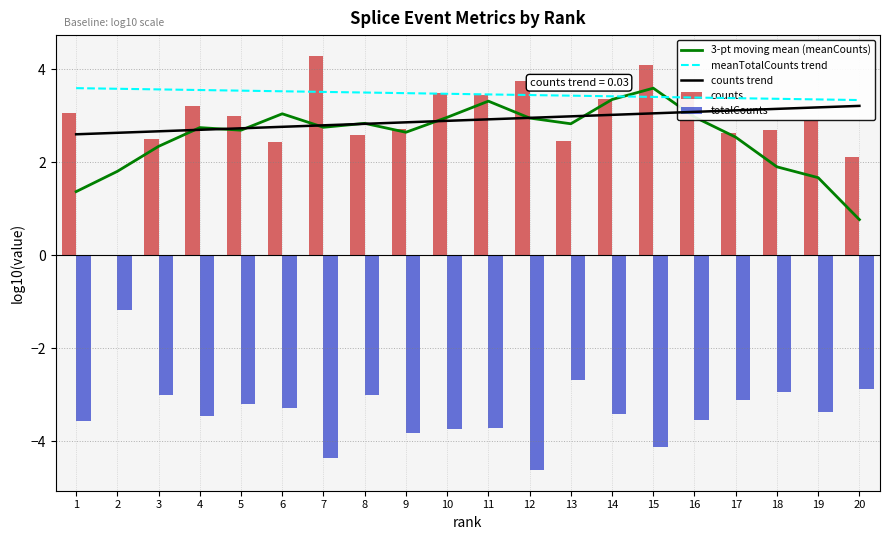

What is the sum of all counts values?

58.1